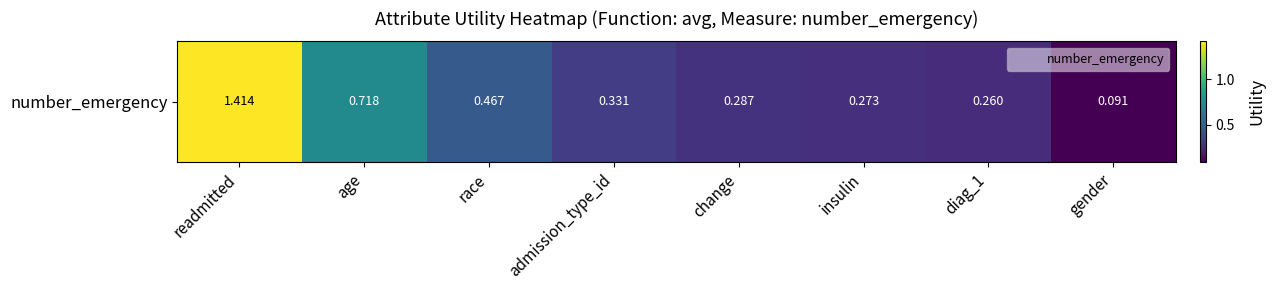

Which category has the lowest value across all series?

gender